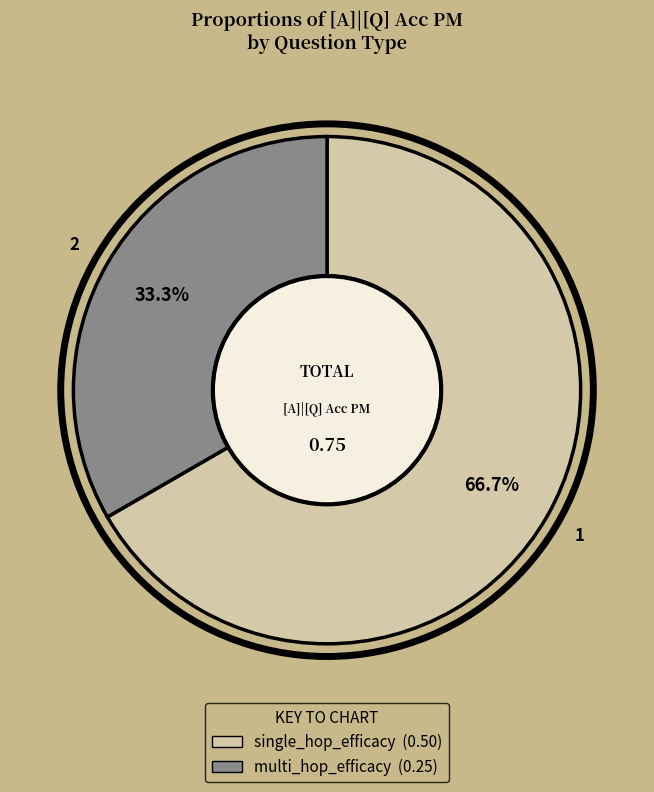

To the nearest percent, what is the difference between the largest and smallest slice percentages?

33%